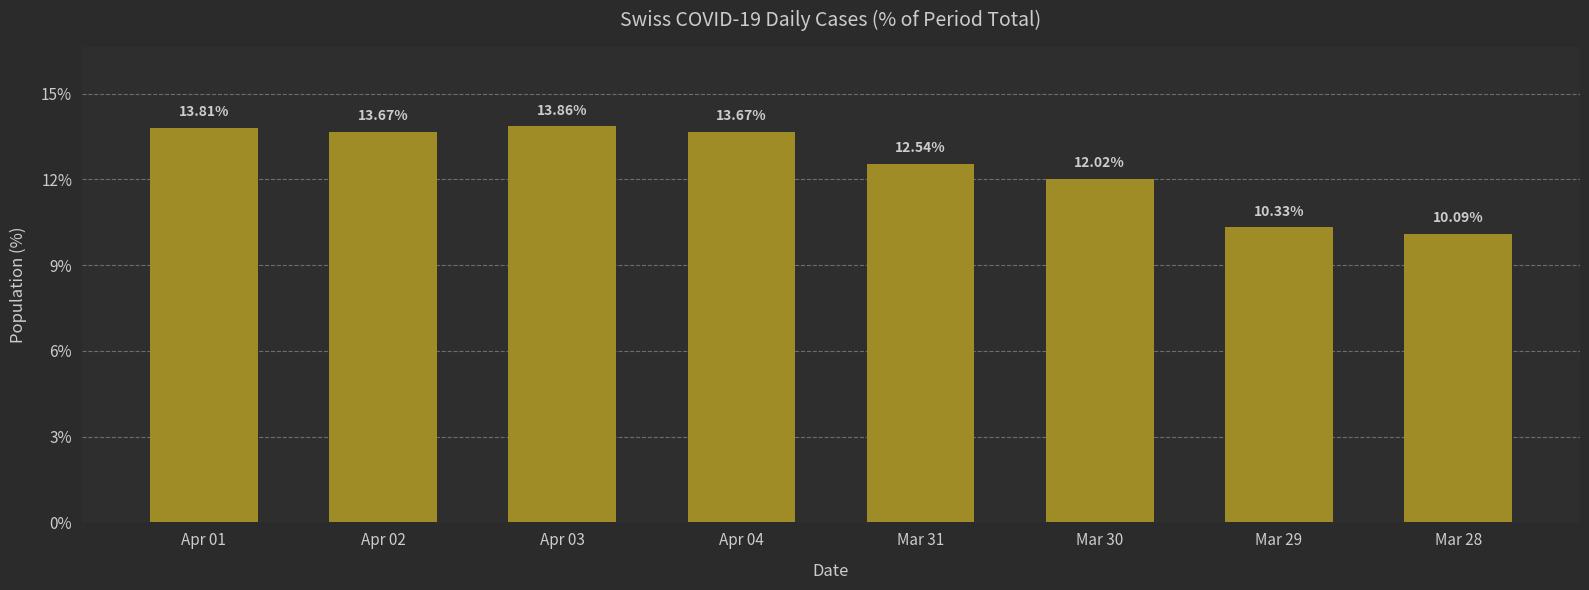

True or false: the data shows 2.5 at Mar 29.

False